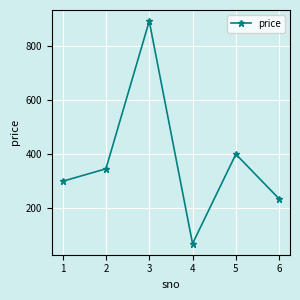

Reading left to right, extract all data points from this chart.

299	345	890	69	399	234